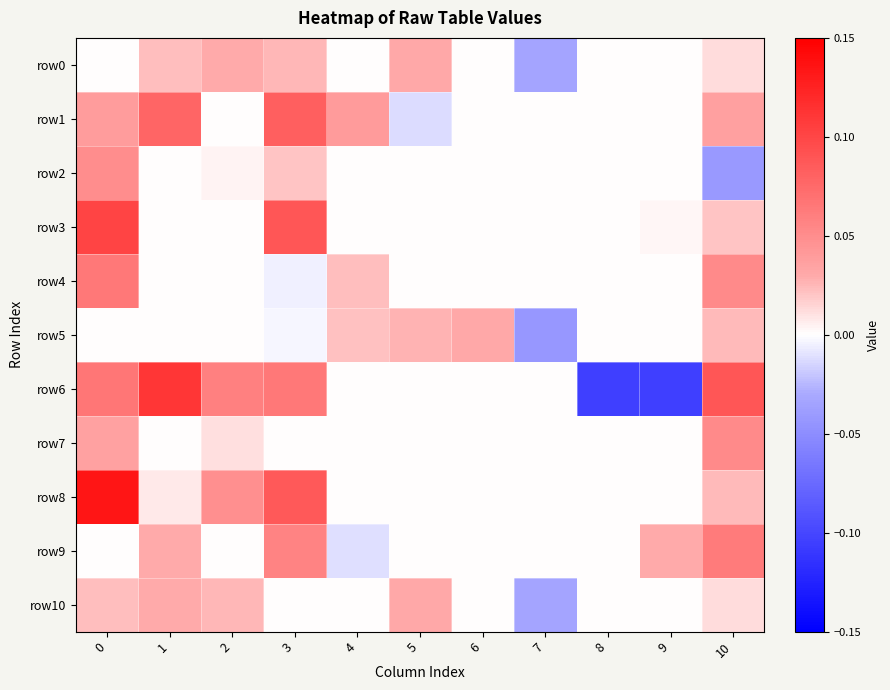

At 4, list the series in order from largest to smallest.

row1, row4, row5, row0, row2, row3, row6, row7, row8, row10, row9